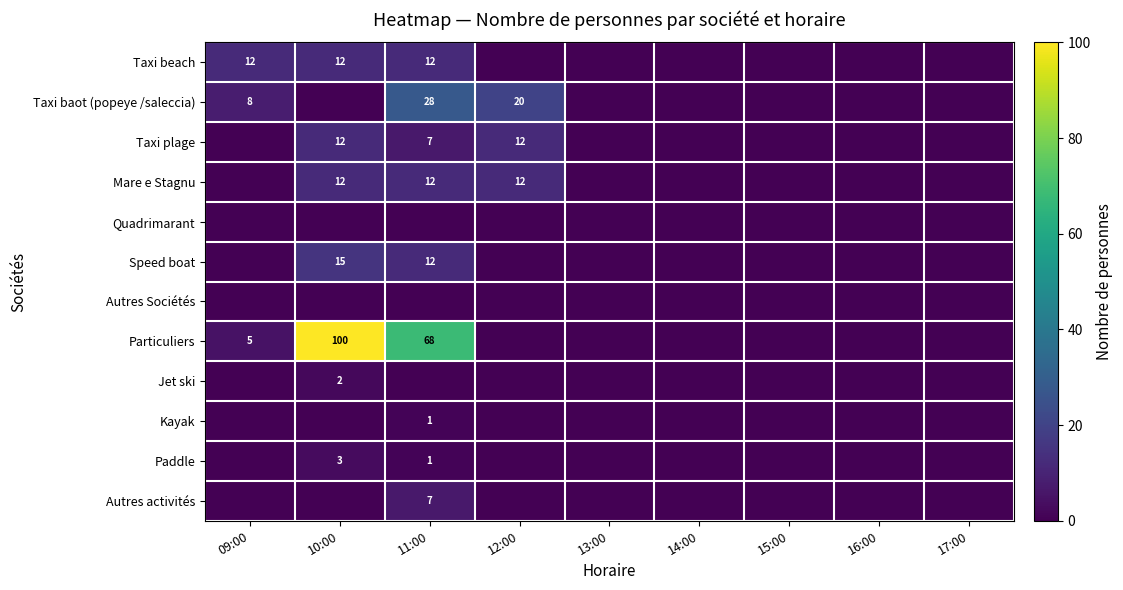

The Taxi beach series shows 21 at 11:00. True or false?

False